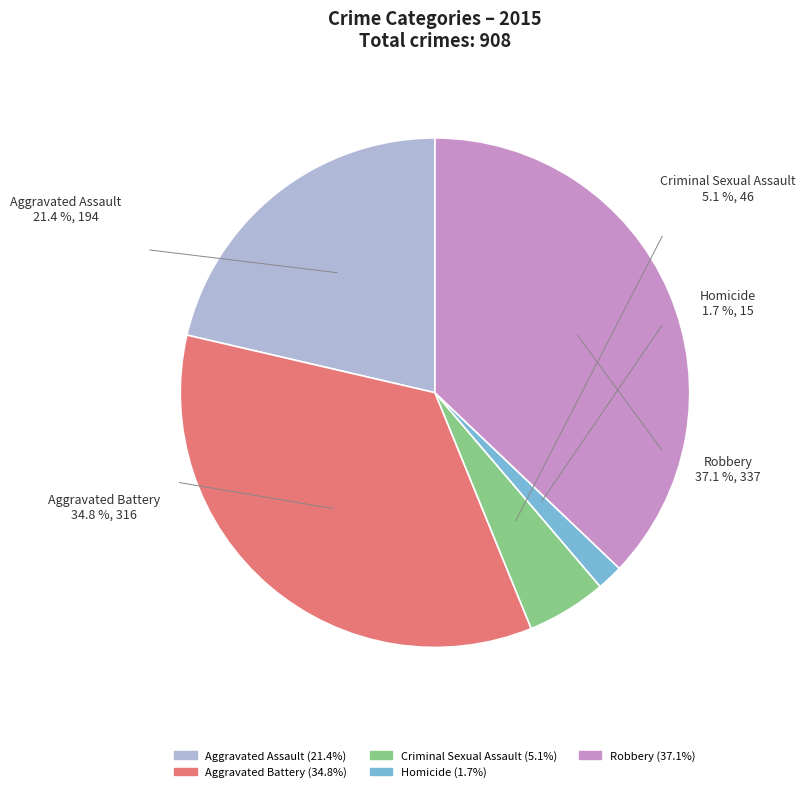

How many slices are in this pie chart?

5